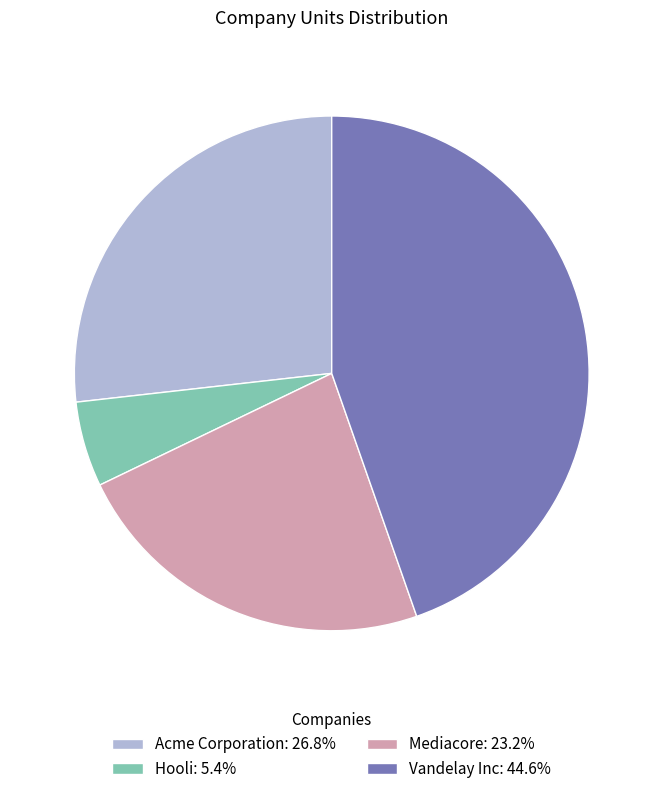

Do Hooli: 5.4% and Mediacore: 23.2% together represent more than half of the pie?

No